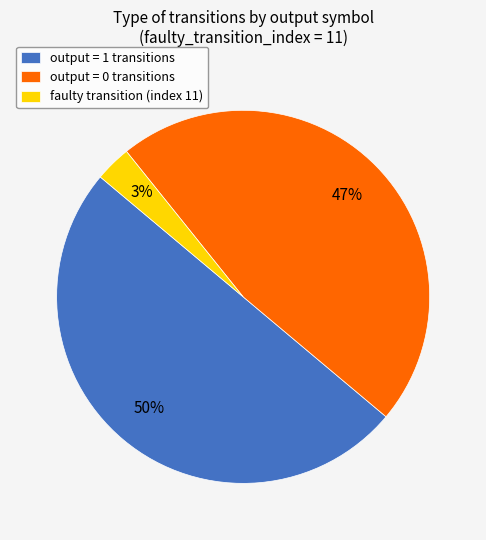

Is it true that output = 1 transitions is 38% of the pie?

False